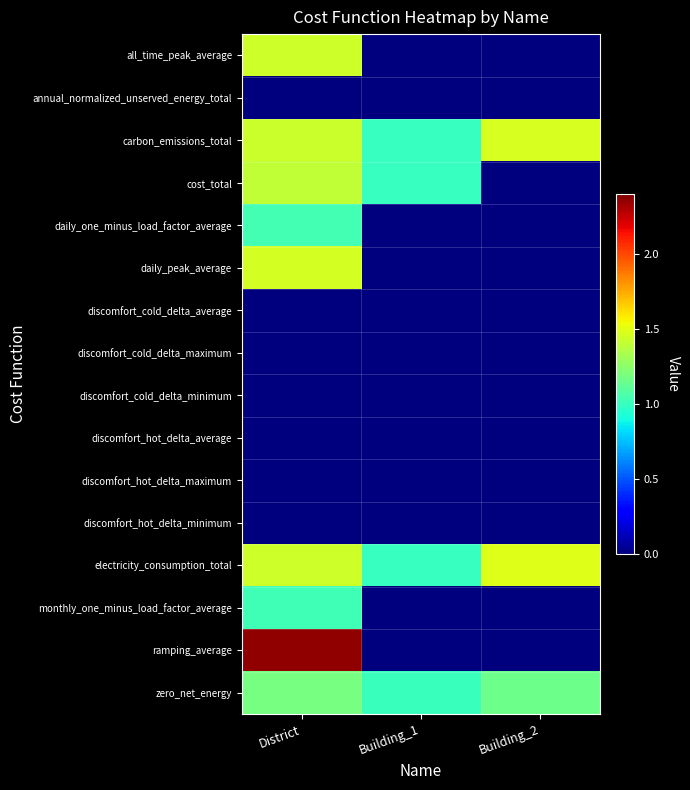

What is the total value across all series at District?

12.8